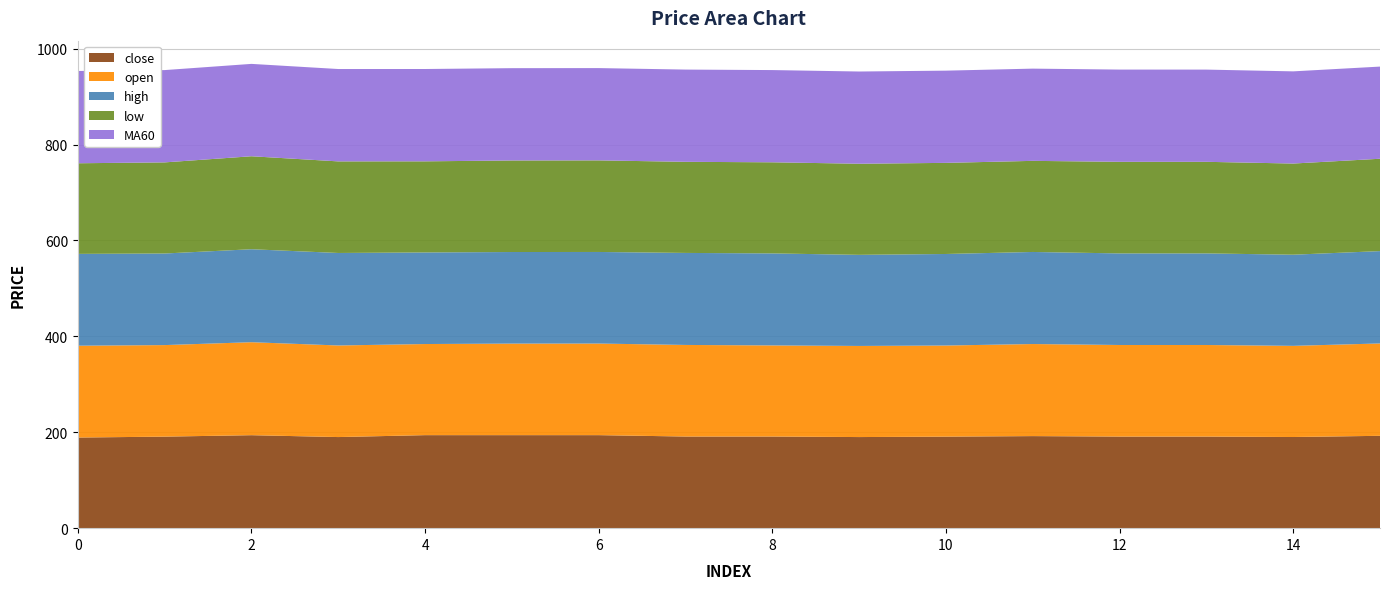

Reading left to right, extract all data points from this chart.

close: 0=189.0	10=190.9	20=193.9	30=192.9	40=194.4	50=194.0	60=194.0	70=193.5	80=192.0	90=191.5	100=190.5	110=191.0	120=192.5	130=193.0	140=193.5	150=194.0
open: 0=191.5	10=190.0	20=193.9	30=191.0	40=194.1	50=193.8	60=193.5	70=193.0	80=191.5	90=191.0	100=190.5	110=191.0	120=192.0	130=192.5	140=193.0	150=193.5
high: 0=191.5	10=190.9	20=193.9	30=192.9	40=194.4	50=194.0	60=194.0	70=194.0	80=192.5	90=192.0	100=191.0	110=191.5	120=193.0	130=193.5	140=194.0	150=194.0
low: 0=189.0	10=190.0	20=193.9	30=191.0	40=194.1	50=193.8	60=193.5	70=192.5	80=191.0	90=190.5	100=190.0	110=190.5	120=191.5	130=192.0	140=192.5	150=193.0
MA60: 0=192.4	10=192.6	20=192.5	30=192.8	40=192.7	50=192.6	60=192.4	70=192.4	80=192.3	90=192.2	100=192.2	110=192.2	120=192.2	130=192.3	140=192.4	150=192.5